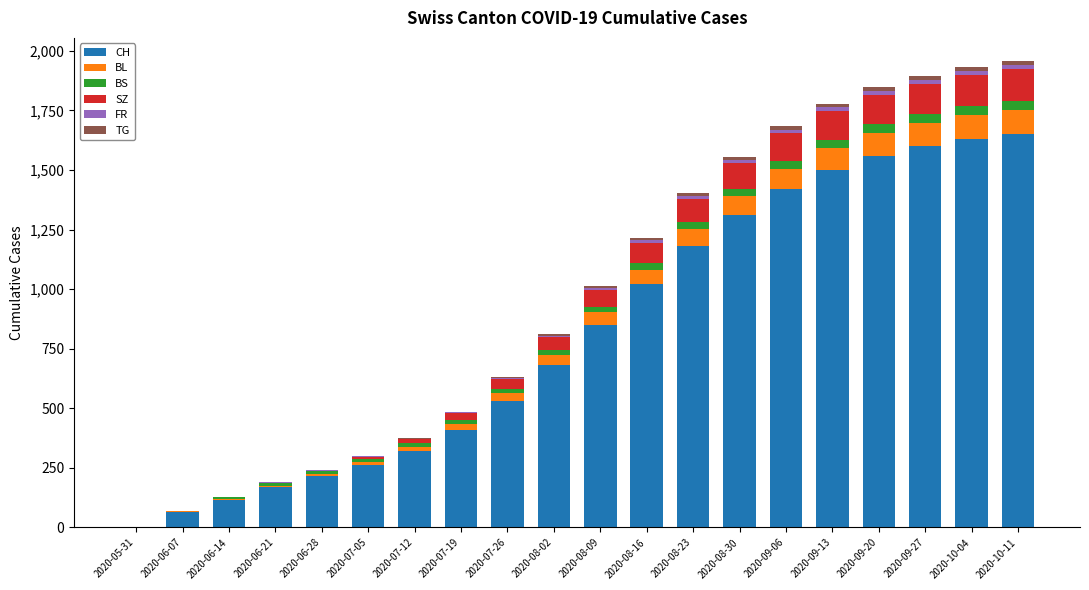

How many distinct data groups are displayed?

6